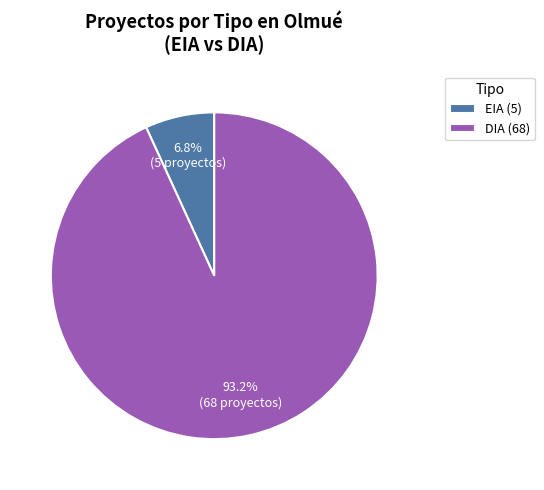

To the nearest percent, what percentage of the pie is EIA?

7%